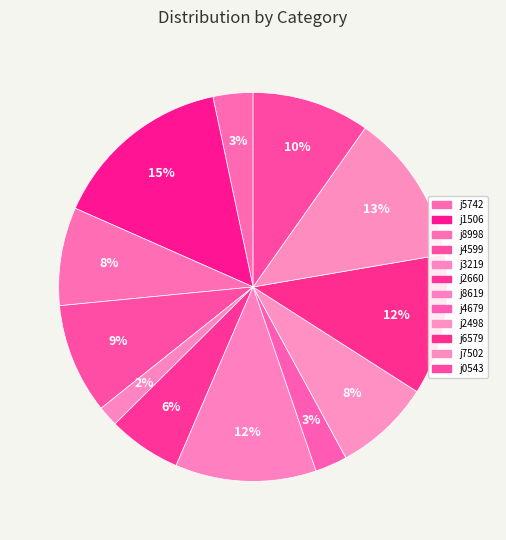

To the nearest percent, what is the difference between the largest and smallest slice percentages?

13%